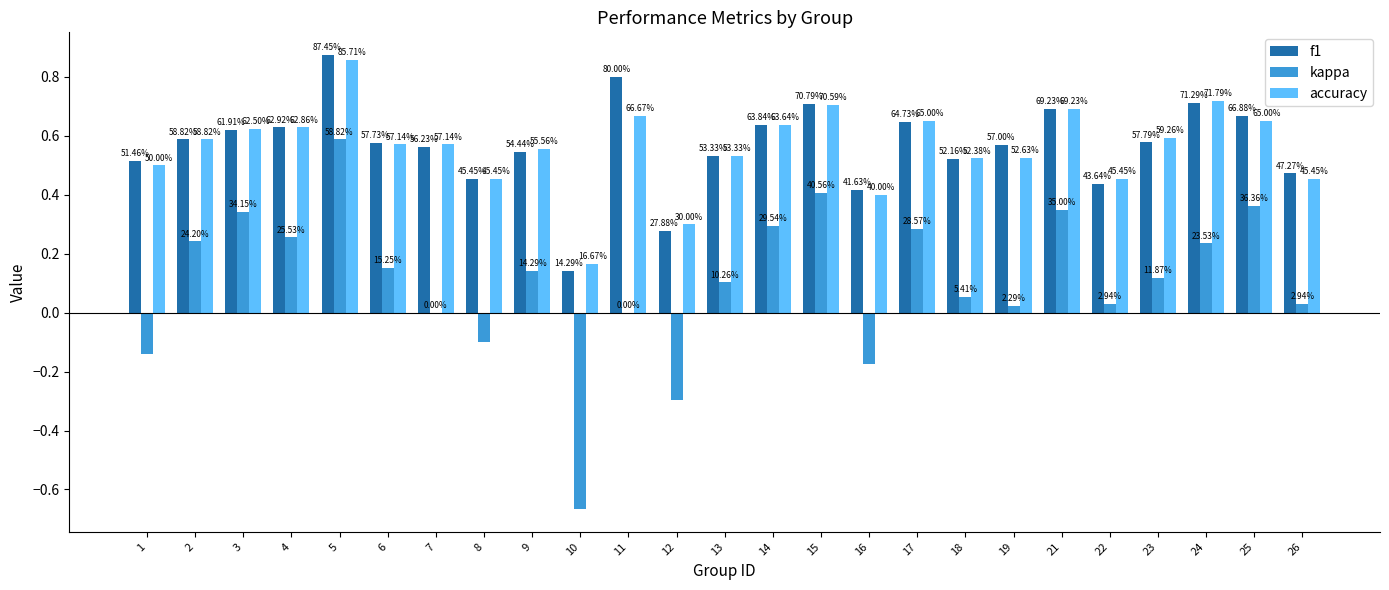

Which series changed the most between 11 and 26?

f1